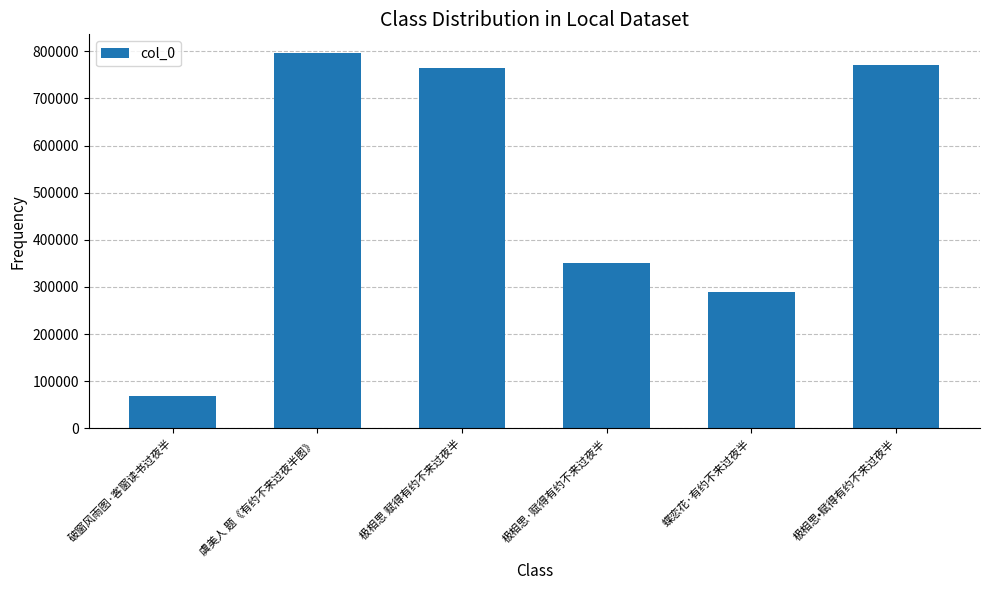

Which category has the lowest value across all series?

破窗风雨图·客窗读书过夜半